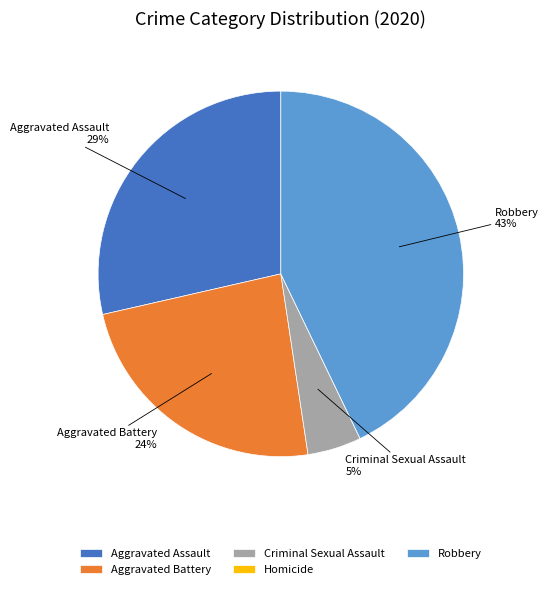

To the nearest percent, what is the average slice percentage?

20%